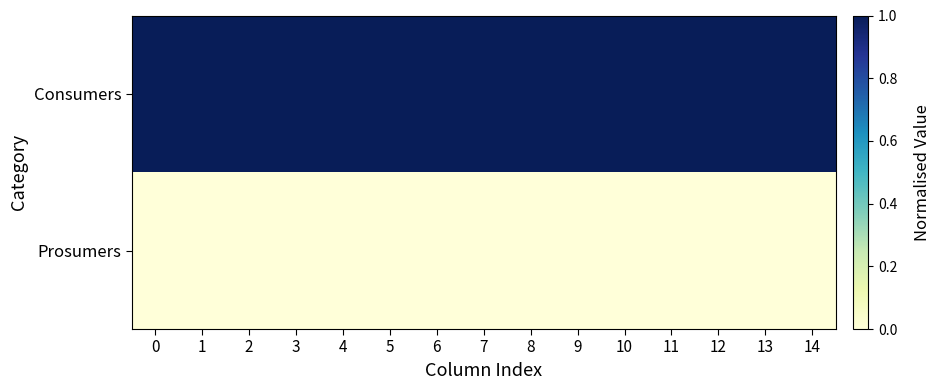

At how many categories does at least one series exceed 0?

15